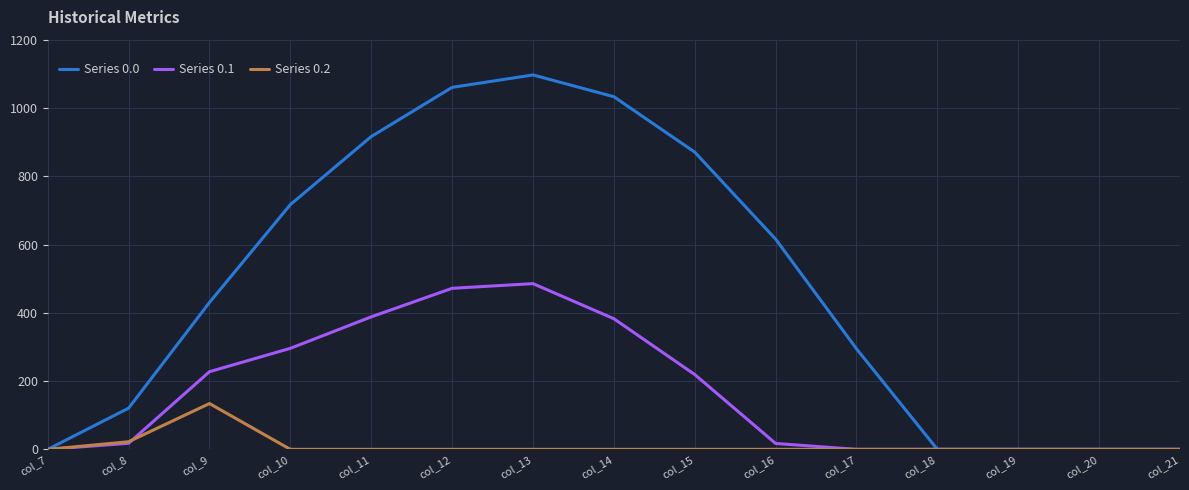

What are all the series names shown in the legend?

Series 0.0, Series 0.1, Series 0.2